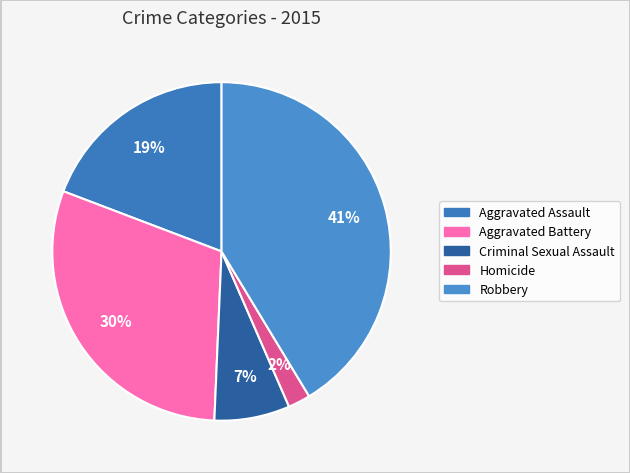

What is the largest slice in the pie chart?

Robbery